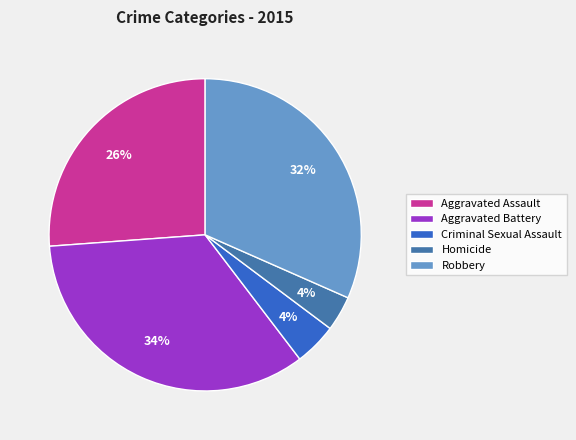

What is the ratio of the value at Aggravated Battery to the value at Robbery?

1.1